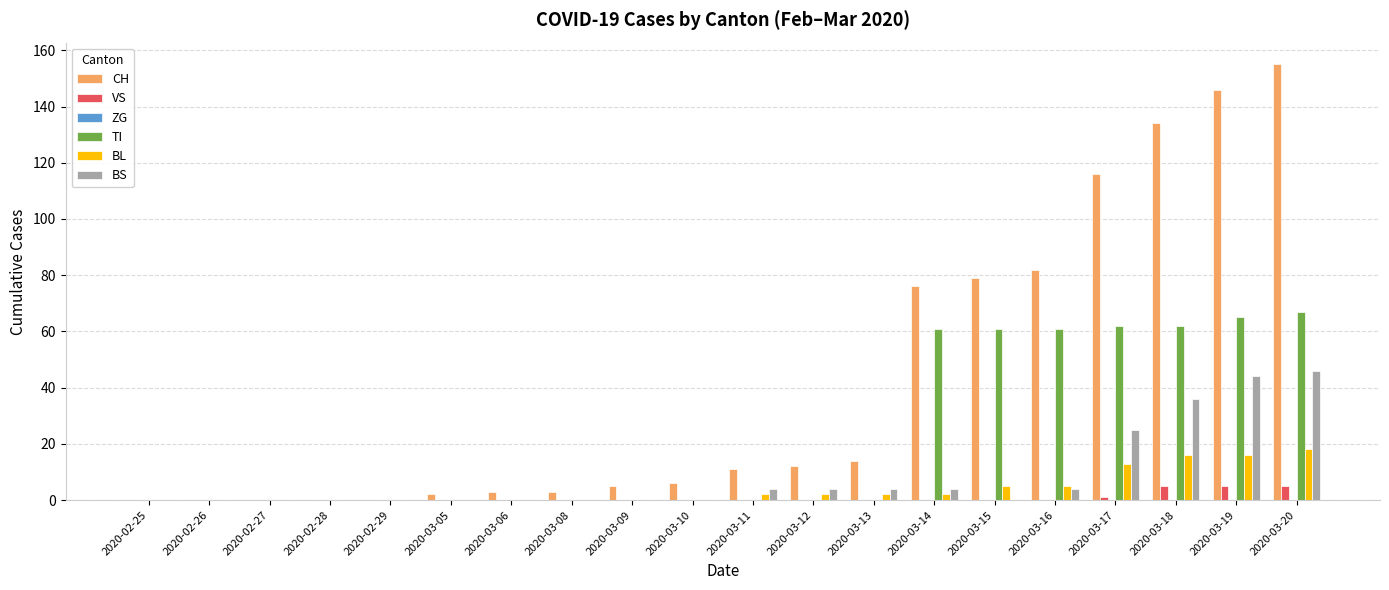

Which series changed the most between 2020-03-10 and 2020-03-13?

CH